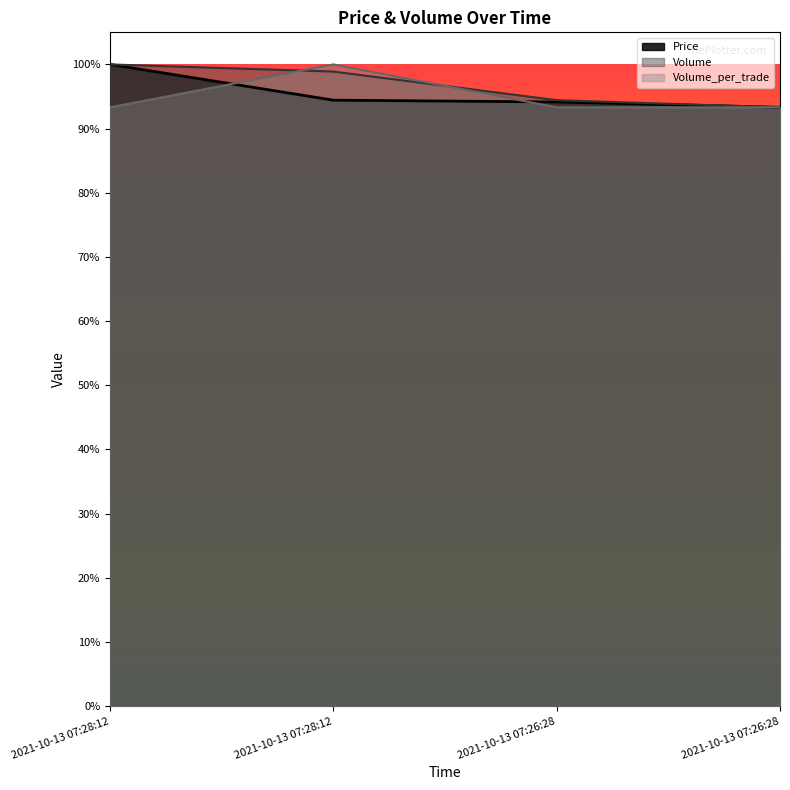

Where does the Volume series first go above 17750?

2021-10-13 07:28:12